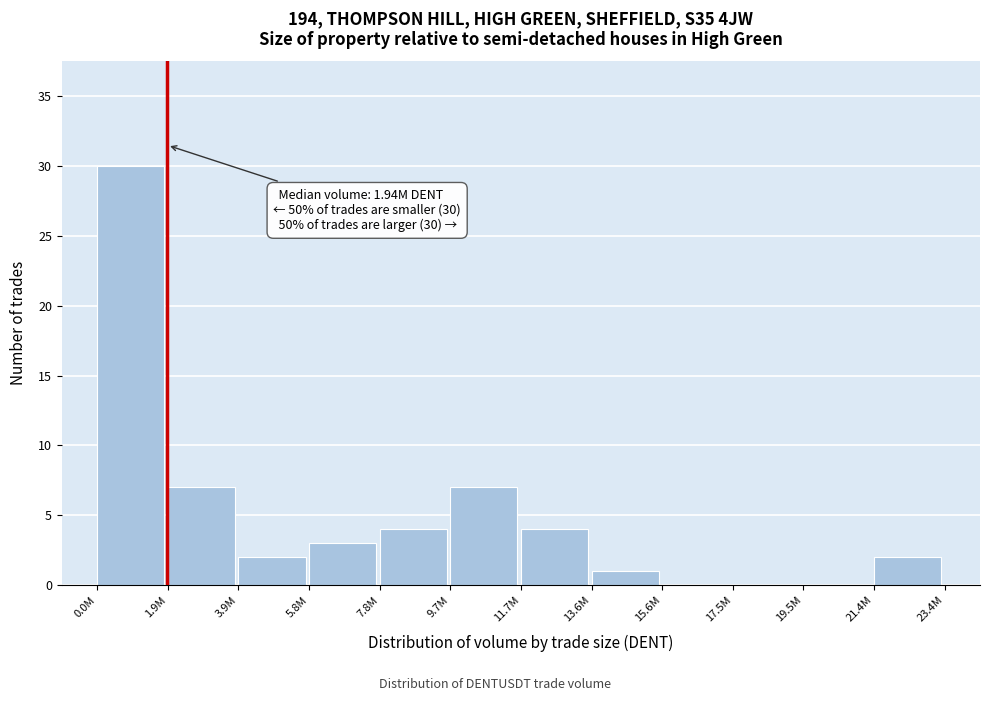

Reading left to right, transcribe all the data shown in this chart.

0.0M=30	1.9M=7	3.9M=2	5.8M=3	7.8M=4	9.7M=7	11.7M=4	13.6M=1	15.6M=0	17.5M=0	19.5M=0	21.4M=2